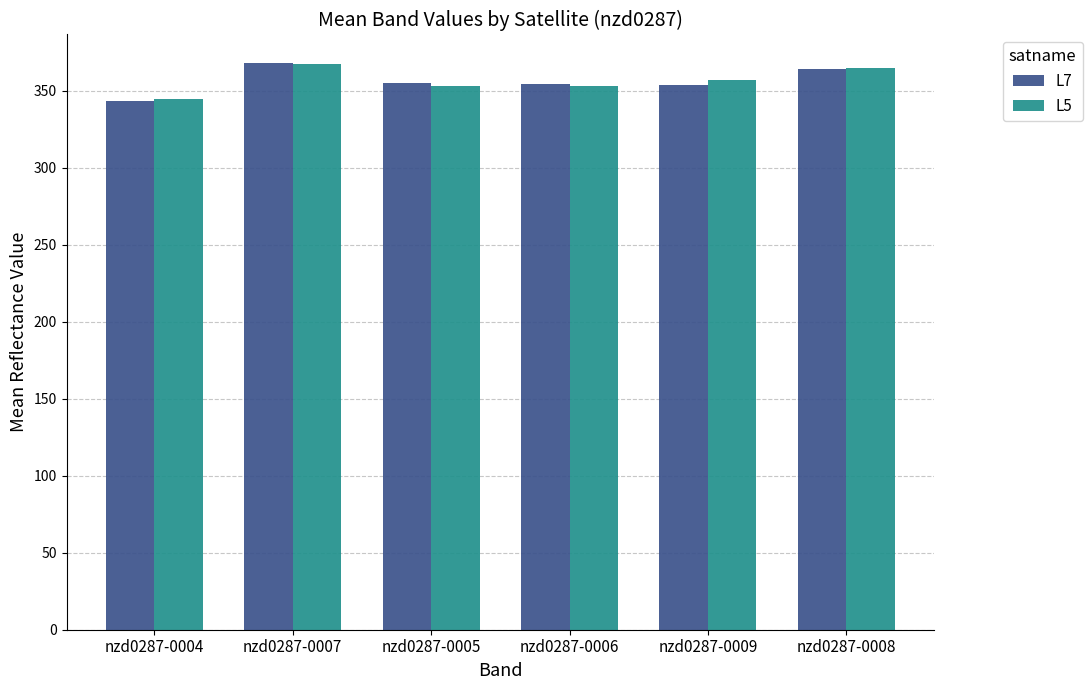

Are the bars grouped side by side (vs. stacked)?

Yes